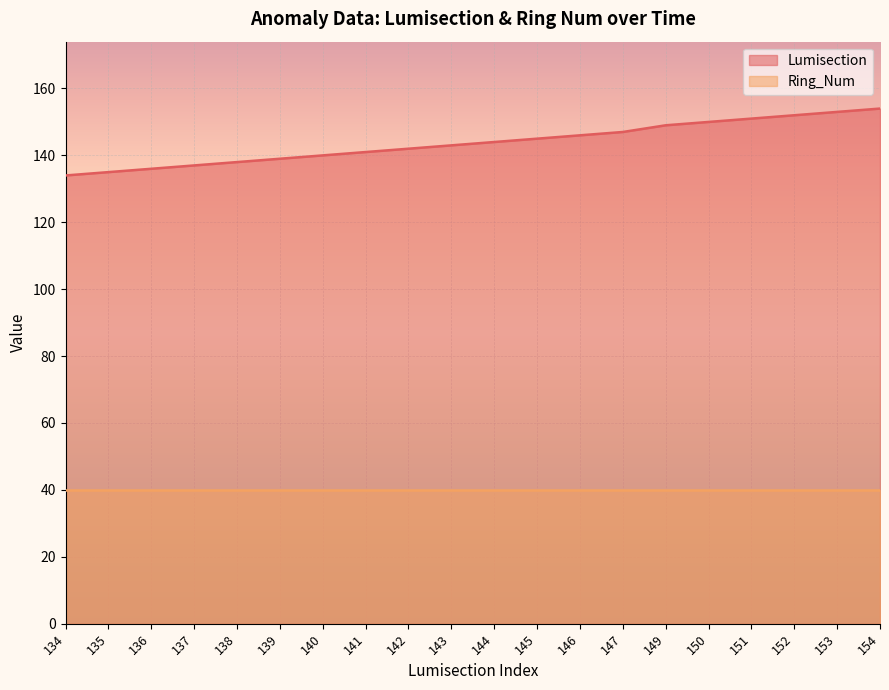

True or false: the data shows 137 at 137.

True